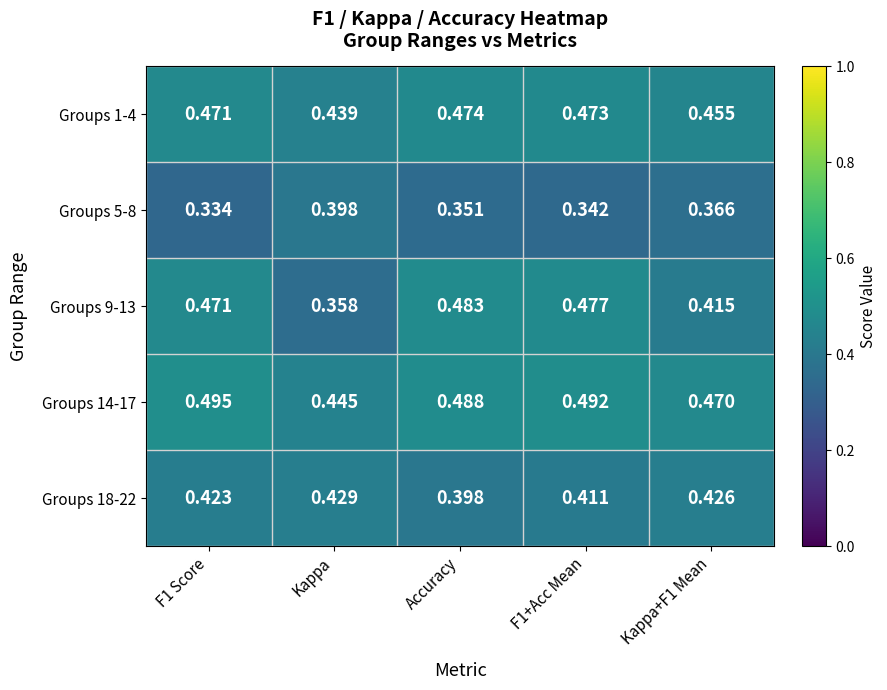

At which category is the sum across all series the highest?

F1+Acc Mean